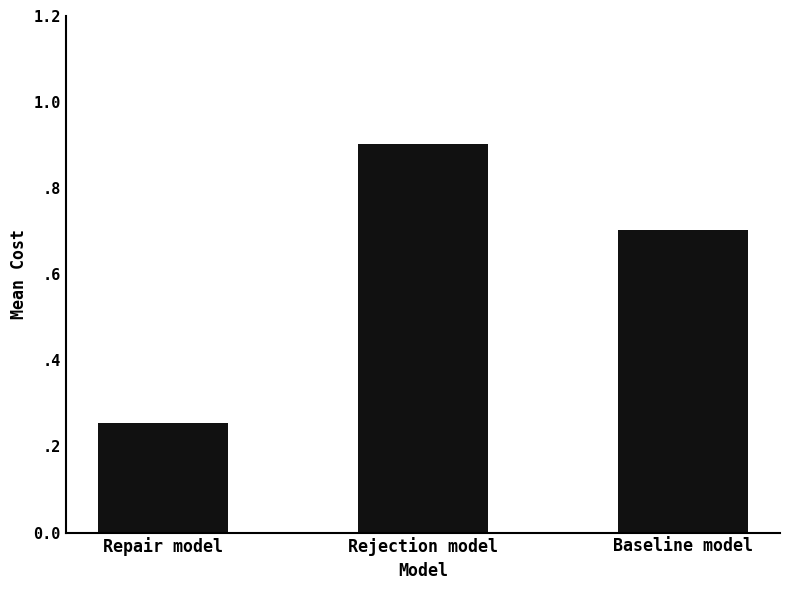

What is the label of the 3rd bar from the left?

Baseline model